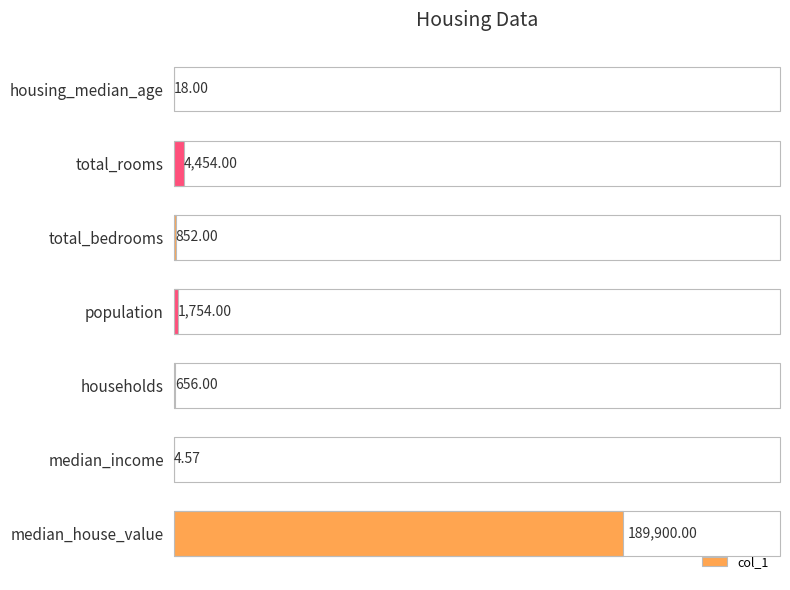

What is the sum of all values?

197638.6